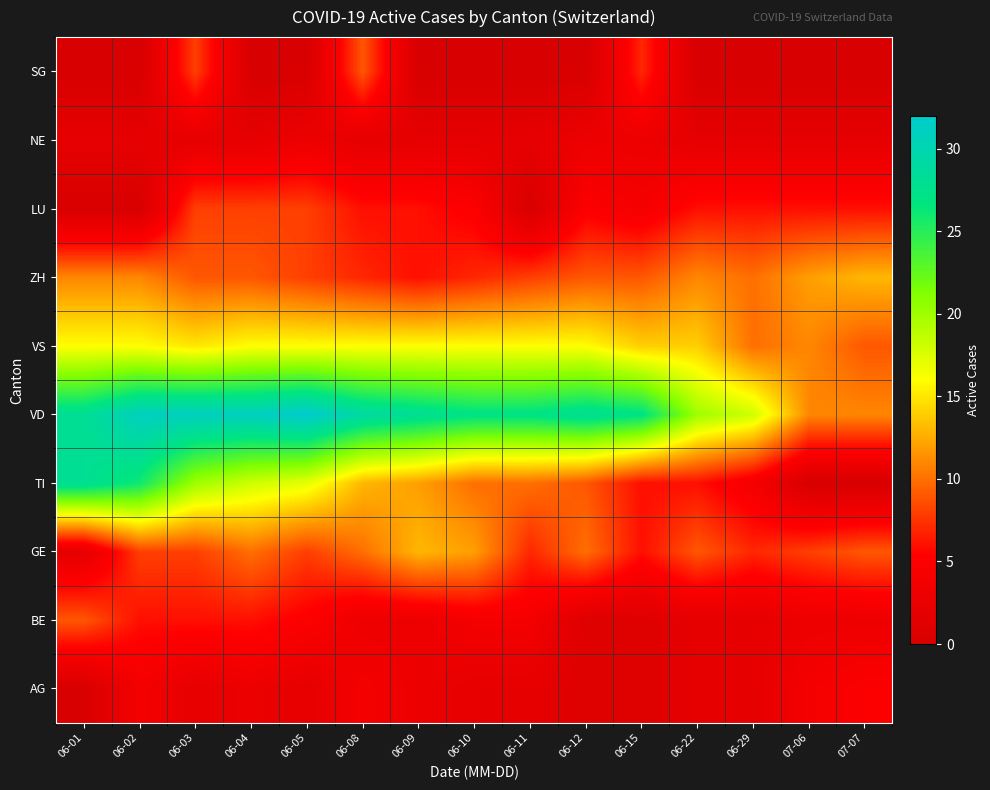

Reading left to right, transcribe all the data shown in this chart.

AG: 06-01=0	06-02=4	06-03=2	06-04=3	06-05=2	06-08=4	06-09=3	06-10=2	06-11=2	06-12=1	06-15=1	06-22=2	06-29=2	07-06=4	07-07=5
BE: 06-01=9	06-02=6	06-03=6	06-04=6	06-05=5	06-08=3	06-09=3	06-10=4	06-11=4	06-12=1	06-15=1	06-22=2	06-29=2	07-06=3	07-07=3
GE: 06-01=2	06-02=8	06-03=8	06-04=10	06-05=8	06-08=10	06-09=13	06-10=12	06-11=7	06-12=10	06-15=6	06-22=9	06-29=7	07-06=8	07-07=9
TI: 06-01=28	06-02=26	06-03=20	06-04=18	06-05=17	06-08=13	06-09=12	06-10=10	06-11=10	06-12=9	06-15=6	06-22=6	06-29=4	07-06=0	07-07=0
VD: 06-01=28	06-02=31	06-03=31	06-04=31	06-05=32	06-08=29	06-09=28	06-10=27	06-11=27	06-12=28	06-15=27	06-22=20	06-29=18	07-06=11	07-07=11
VS: 06-01=16	06-02=16	06-03=15	06-04=16	06-05=16	06-08=16	06-09=16	06-10=16	06-11=16	06-12=16	06-15=14	06-22=14	06-29=10	07-06=11	07-07=9
ZH: 06-01=11	06-02=11	06-03=9	06-04=9	06-05=8	06-08=7	06-09=6	06-10=7	06-11=8	06-12=9	06-15=9	06-22=11	06-29=10	07-06=12	07-07=13
LU: 06-01=0	06-02=0	06-03=8	06-04=8	06-05=8	06-08=6	06-09=6	06-10=5	06-11=0	06-12=5	06-15=4	06-22=6	06-29=6	07-06=6	07-07=6
NE: 06-01=2	06-02=2	06-03=2	06-04=2	06-05=3	06-08=2	06-09=2	06-10=2	06-11=2	06-12=3	06-15=3	06-22=2	06-29=2	07-06=2	07-07=2
SG: 06-01=0	06-02=0	06-03=8	06-04=0	06-05=0	06-08=9	06-09=0	06-10=0	06-11=0	06-12=0	06-15=7	06-22=0	06-29=0	07-06=0	07-07=0